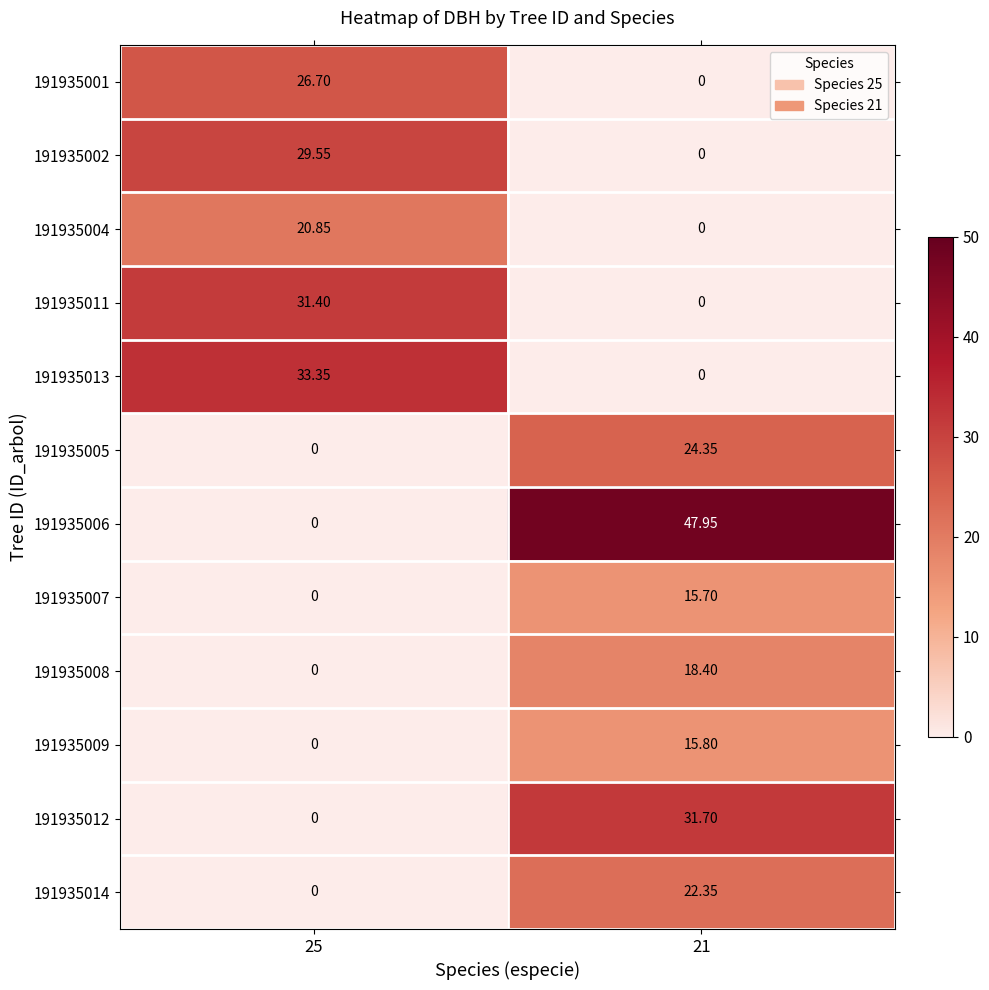

How many data points in 191935006 are less than 47?

1